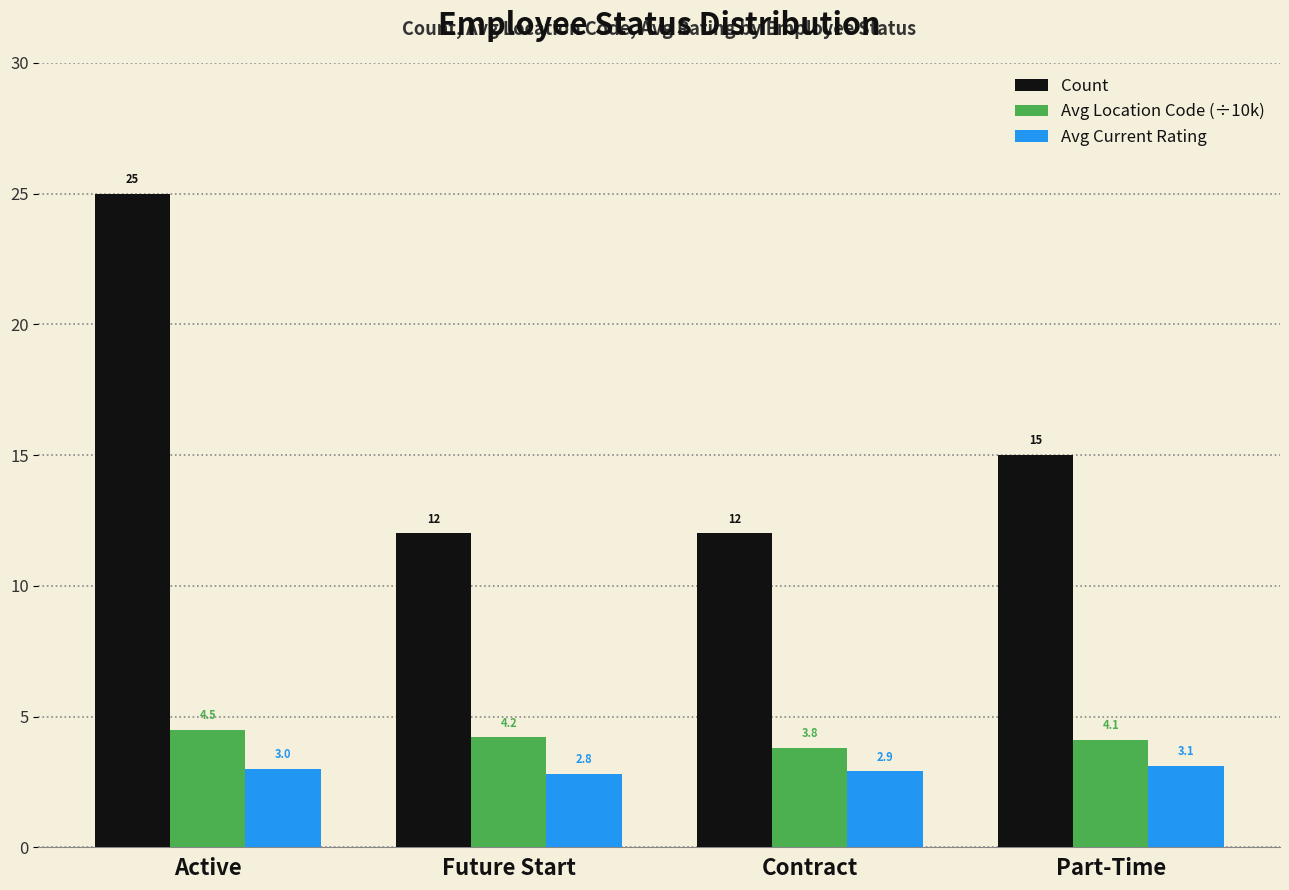

At Part-Time, list the series in order from smallest to largest.

Avg Current Rating, Avg Location Code (÷10k), Count